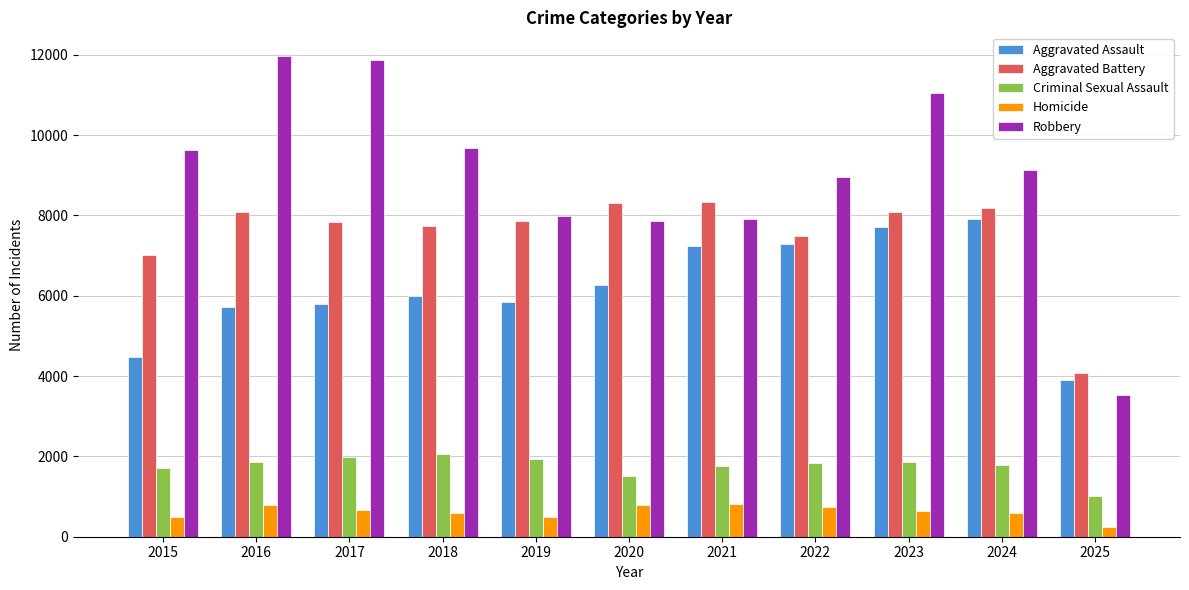

What is the maximum value shown in the chart?

11960